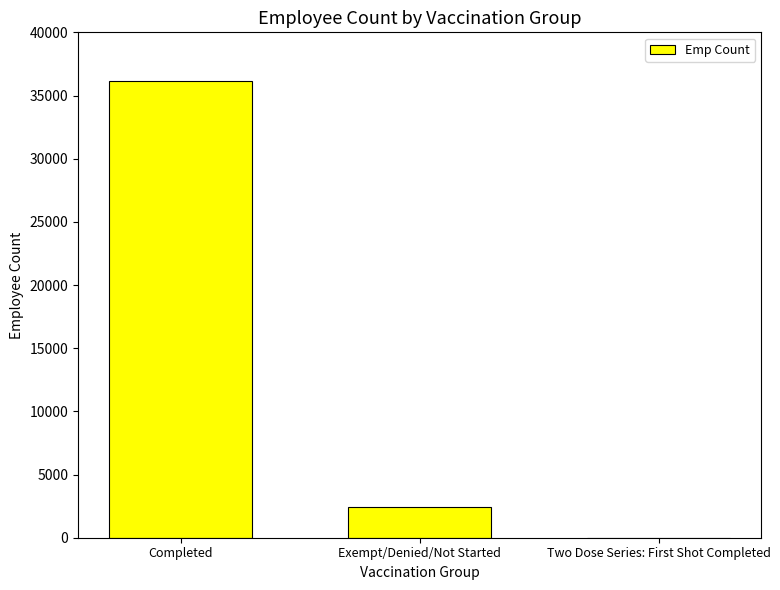

What is the sum of all values?

38550